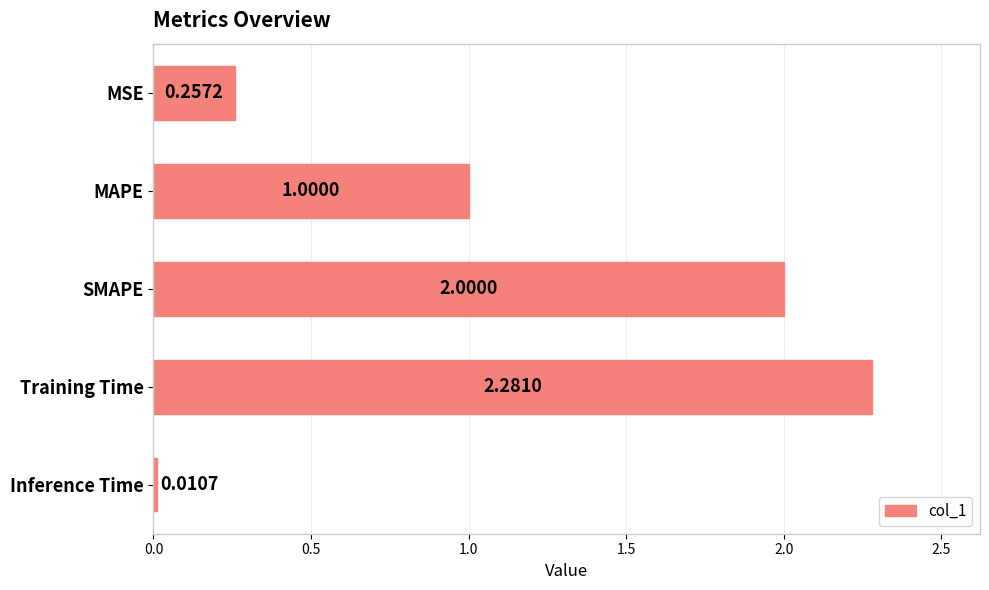

How many bars are there in total?

5